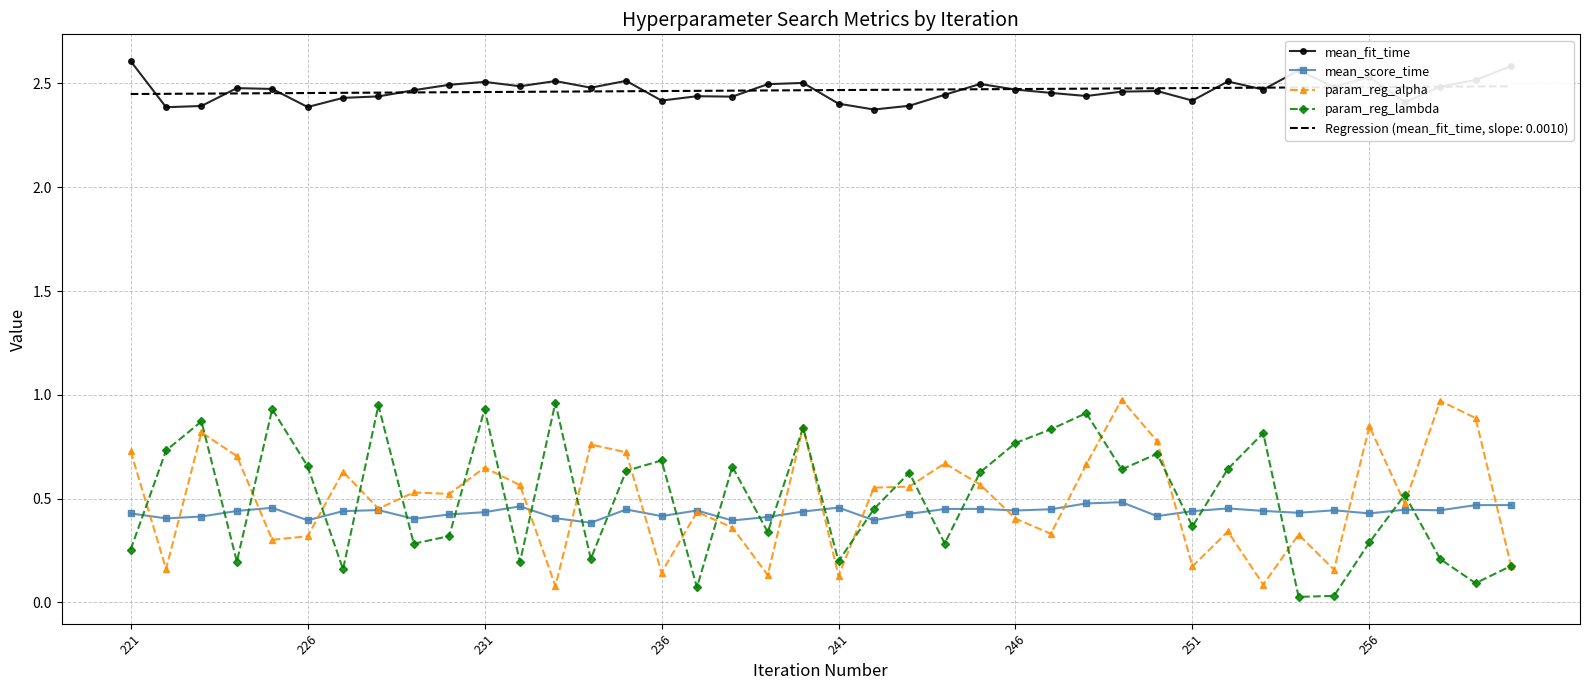

How many interior local valleys does the param_reg_lambda series have?

13